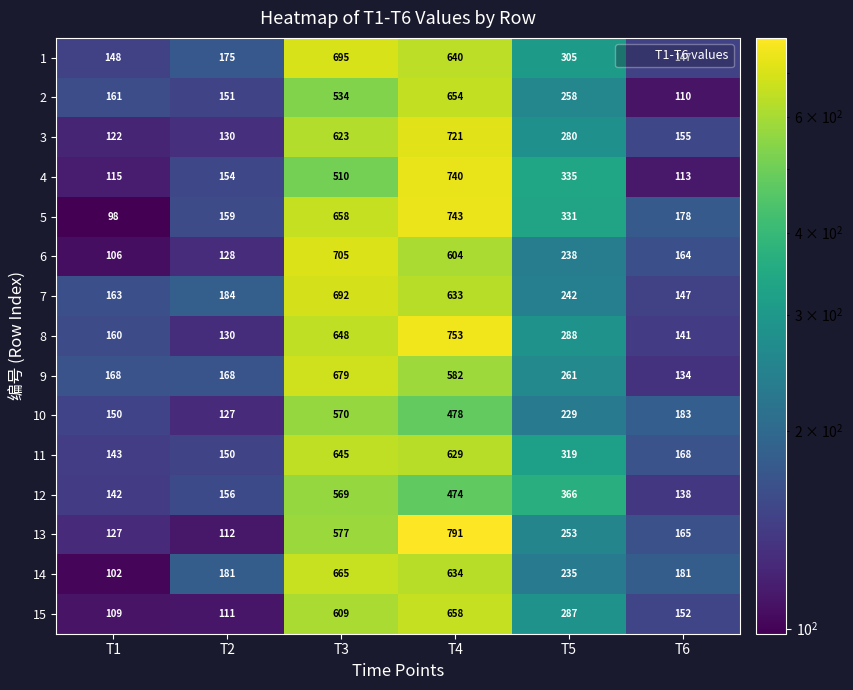

What is the difference between the maximum and second lowest values in the 11 series?

495